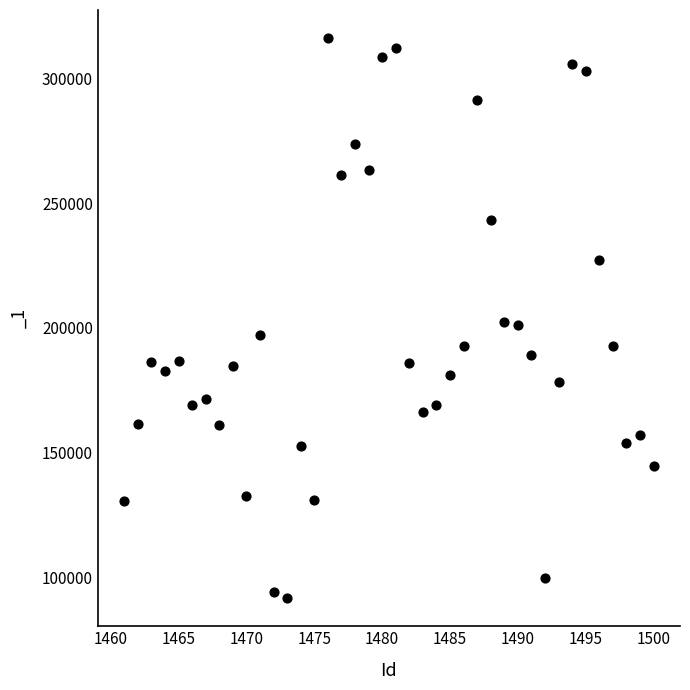

What is the range of Y values (max minus min)?

224679.0